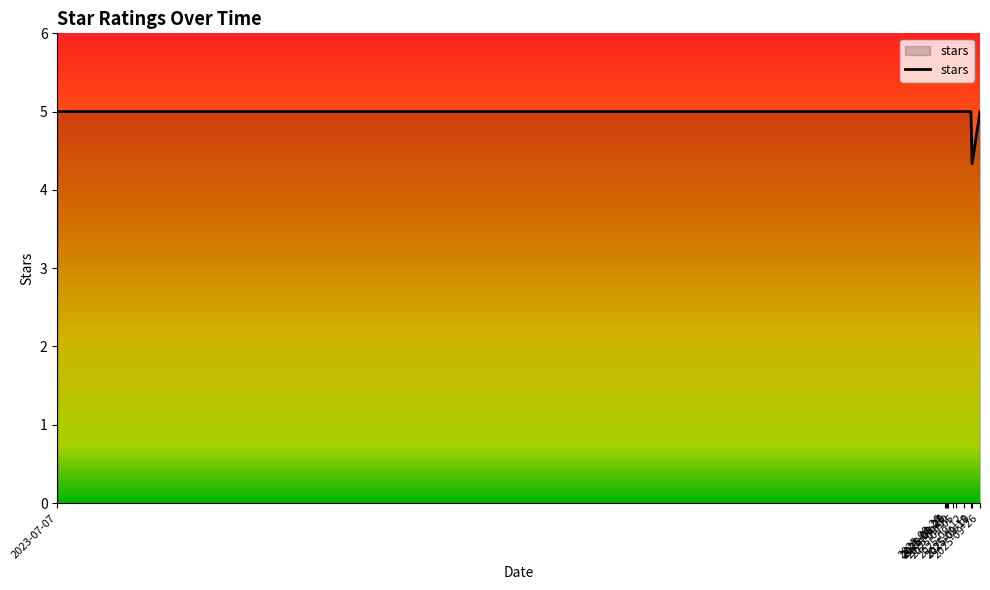

At which category does the chart reach its minimum across all series?

2025-09-19